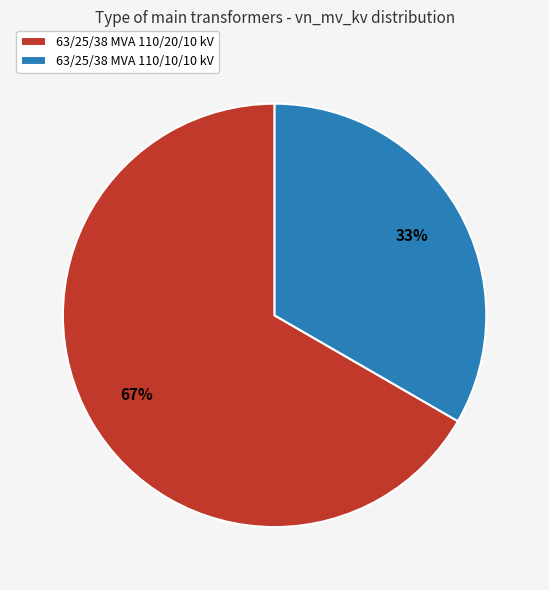

How many segments does this pie chart have?

2